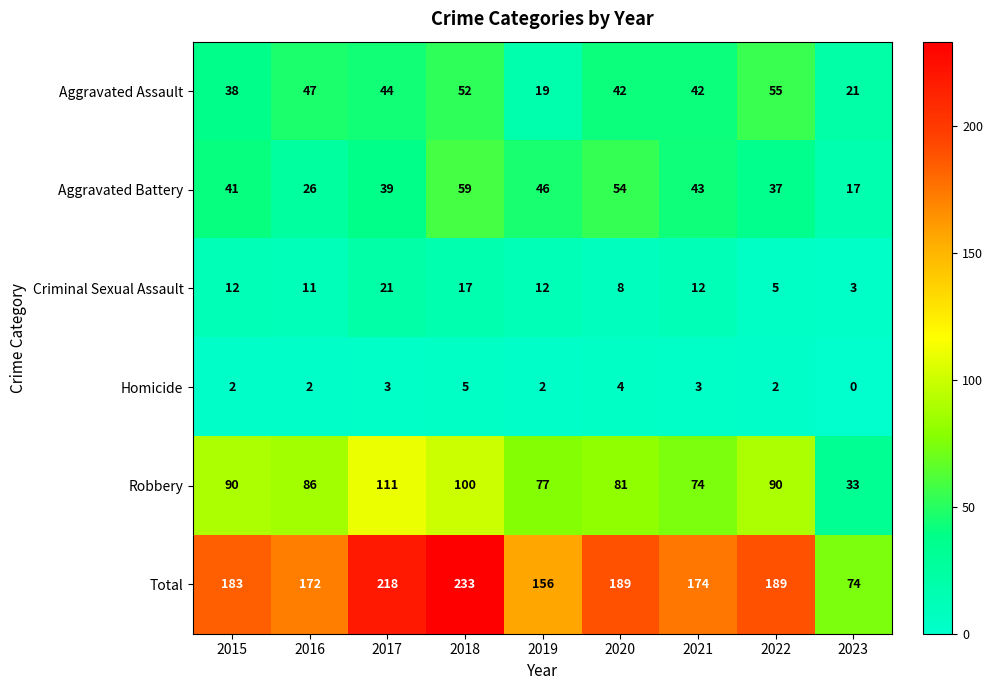

Which series has the largest total across all categories?

Total